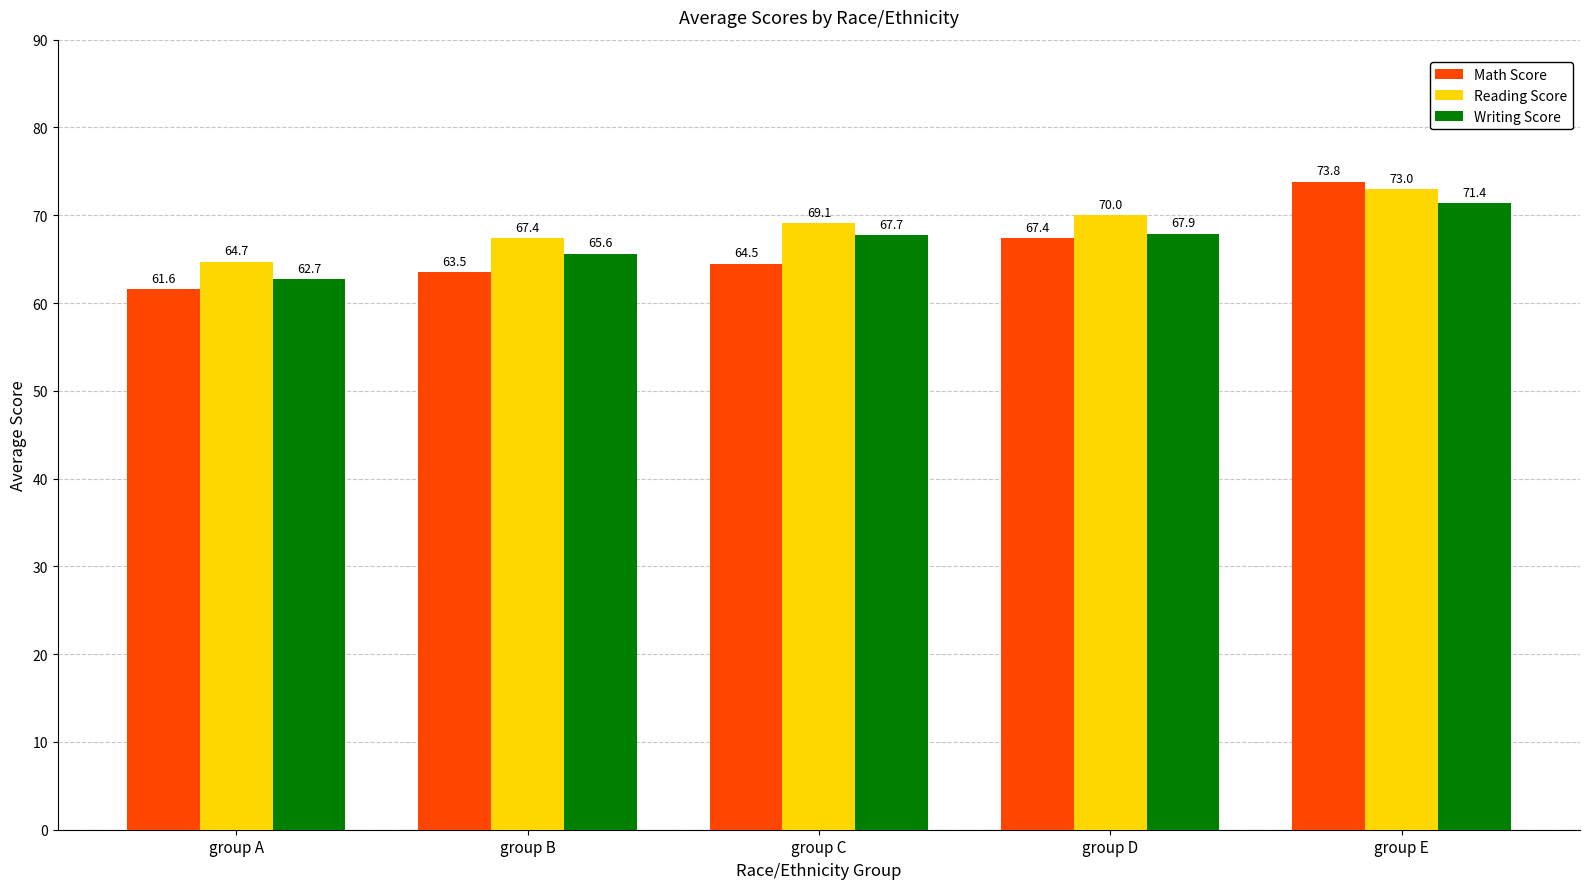

Is it true that Writing Score equals 120.9 at group E?

False